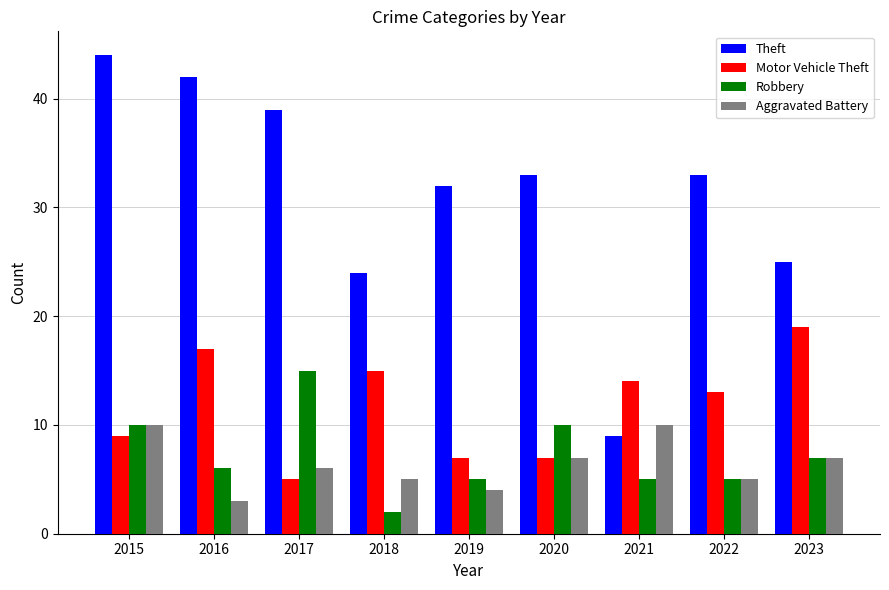

What is the difference between the Aggravated Battery values at 2023 and 2022?

2